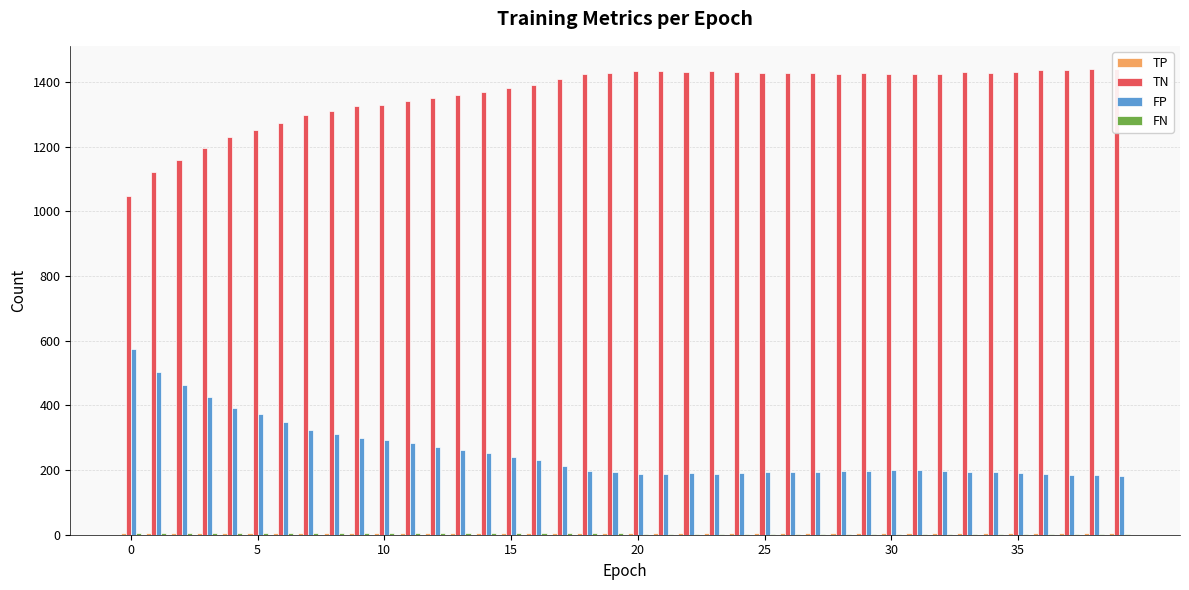

How many bars are there in each group?

4